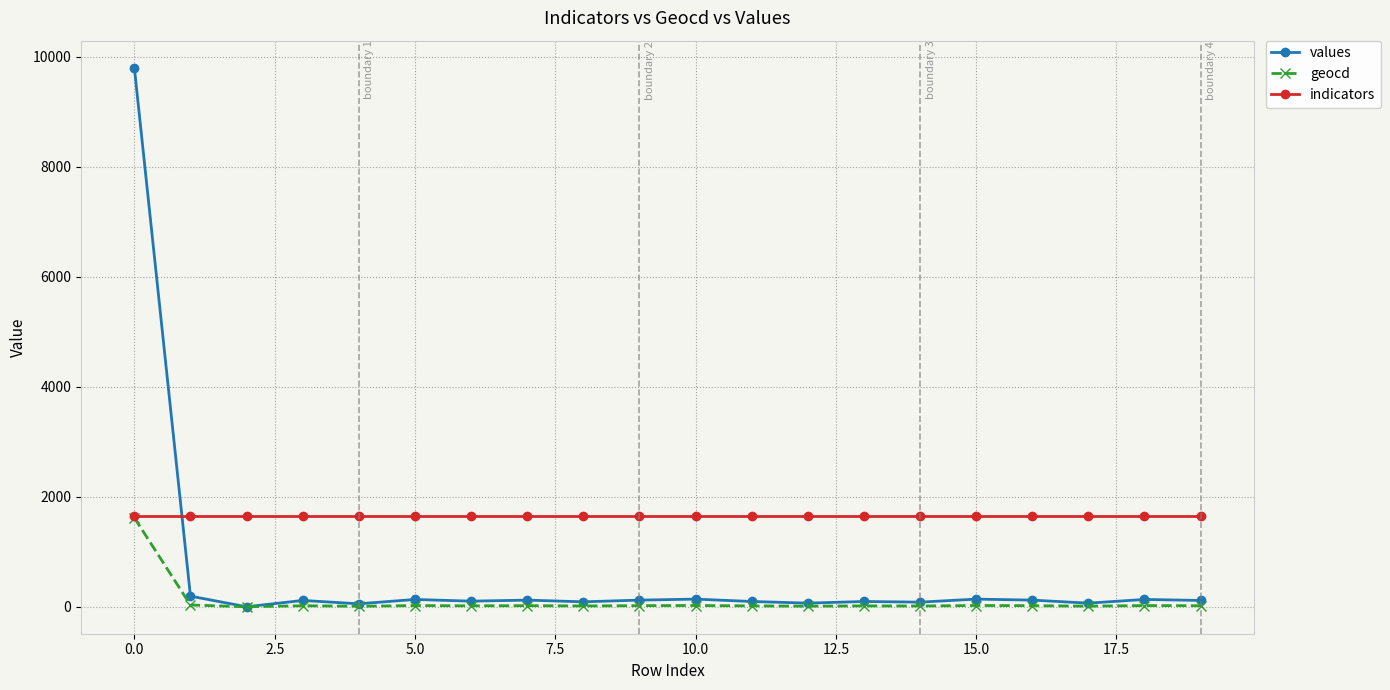

Which series has the widest spread of values?

values